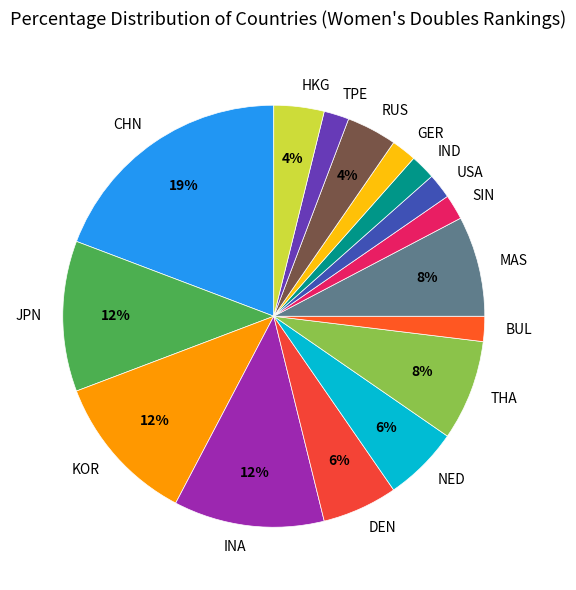

Approximately how many times larger is the value at RUS compared to USA?

2.0